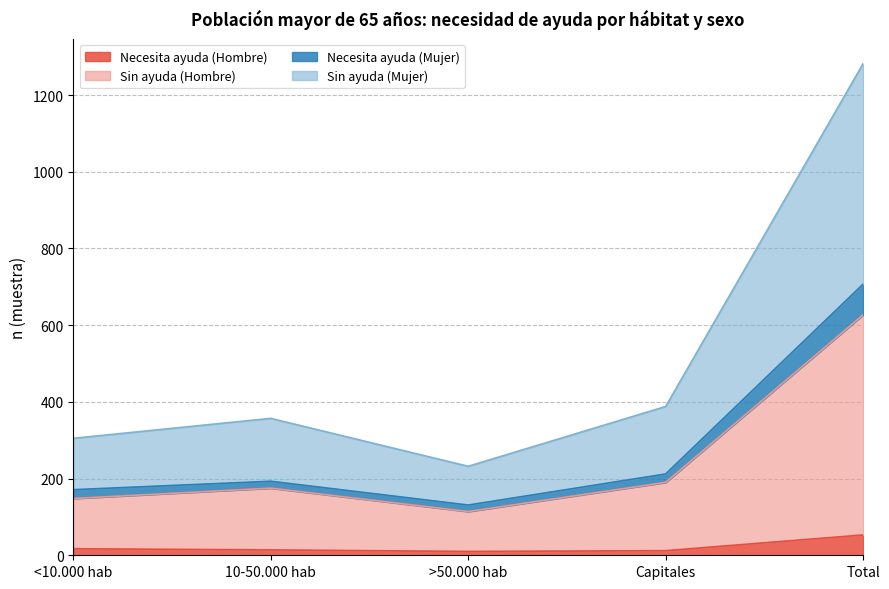

Where is the first local maximum for Necesita ayuda (Mujer)?

10-50.000 hab